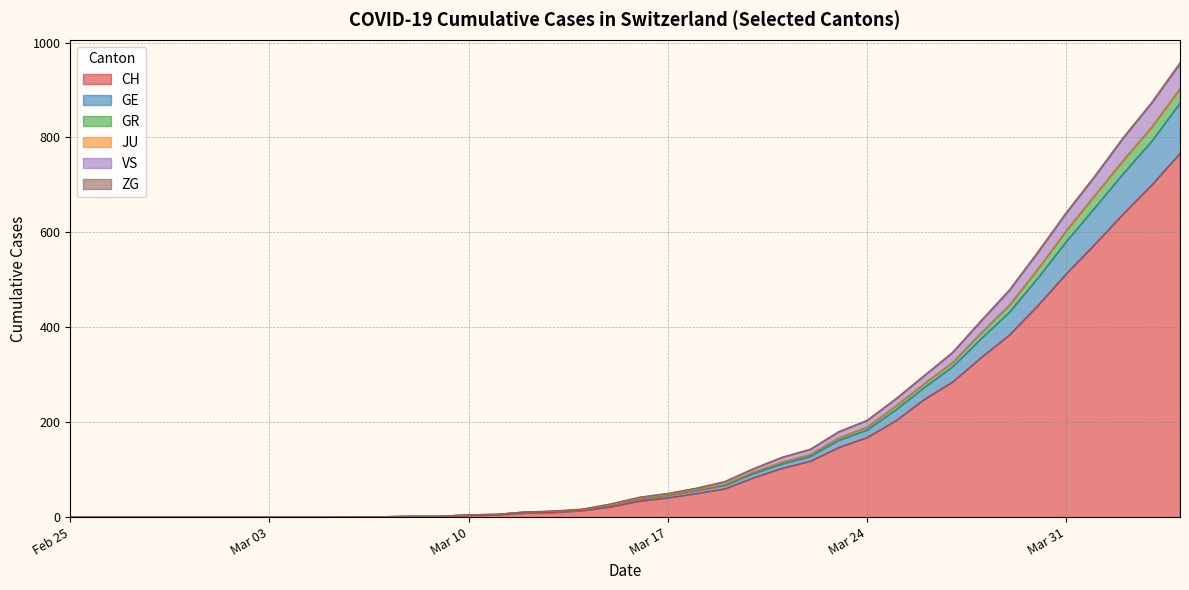

What is the highest value of the CH series?

767